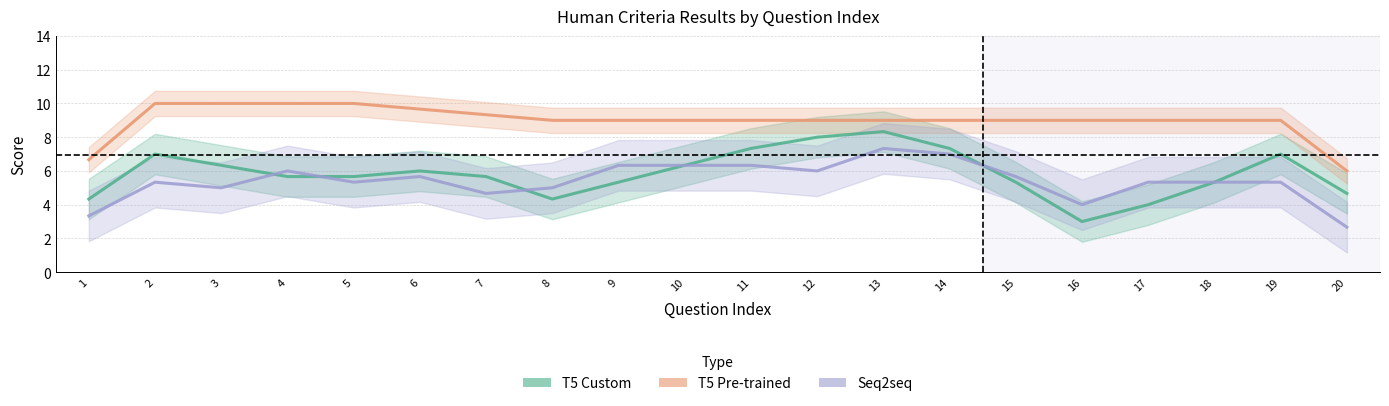

True or false: T5 Pre-trained and T5 Custom cross at least once.

False